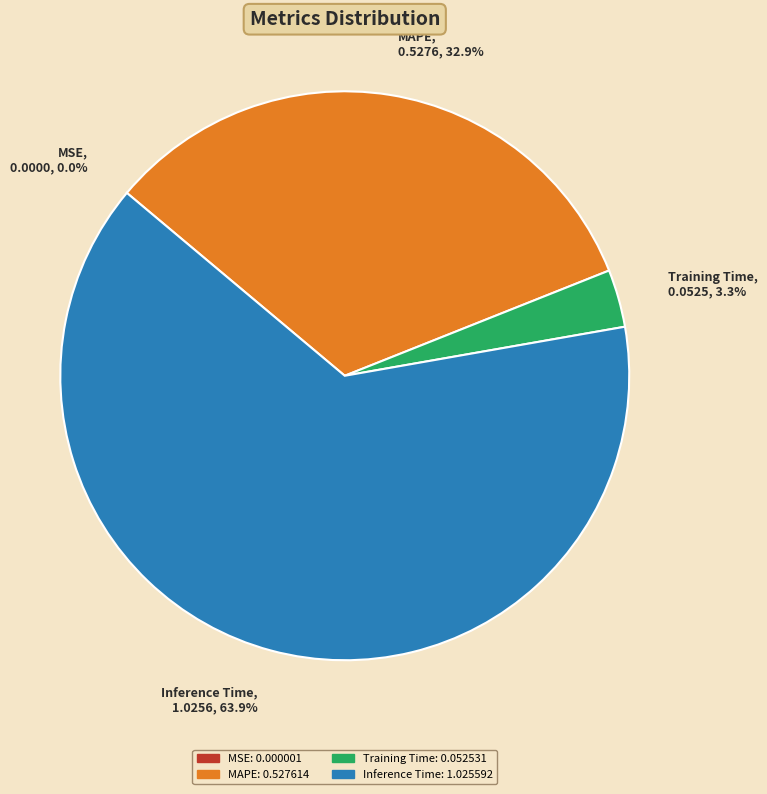

What is the ratio of the value at Inference Time, 1.0256, 63.9% to the value at MAPE, 0.5276, 32.9%?

1.9